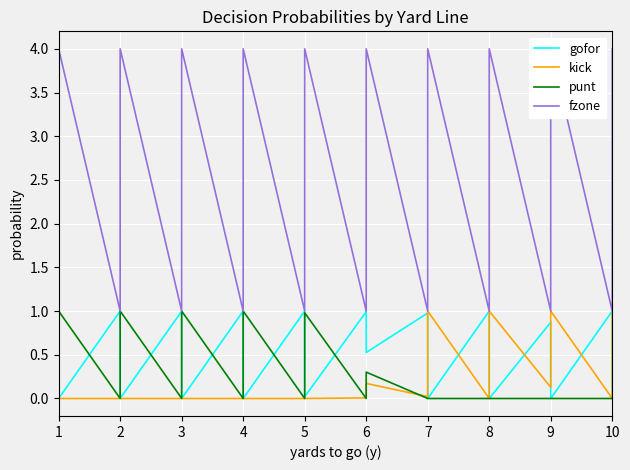

Where is fzone nearest to the value 2?

1